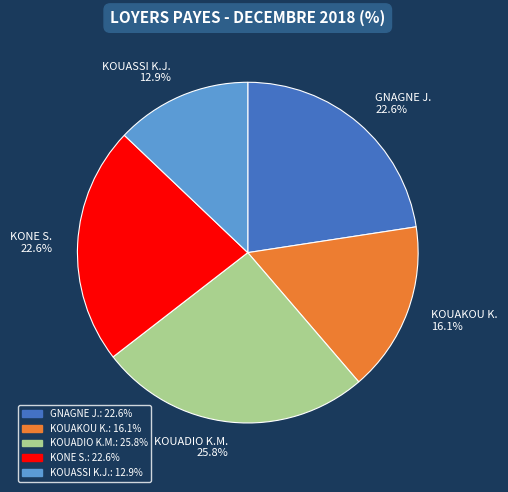

What percentage do KOUADIO K.M. 25.8% and KOUAKOU K. 16.1% together represent?

41.9%